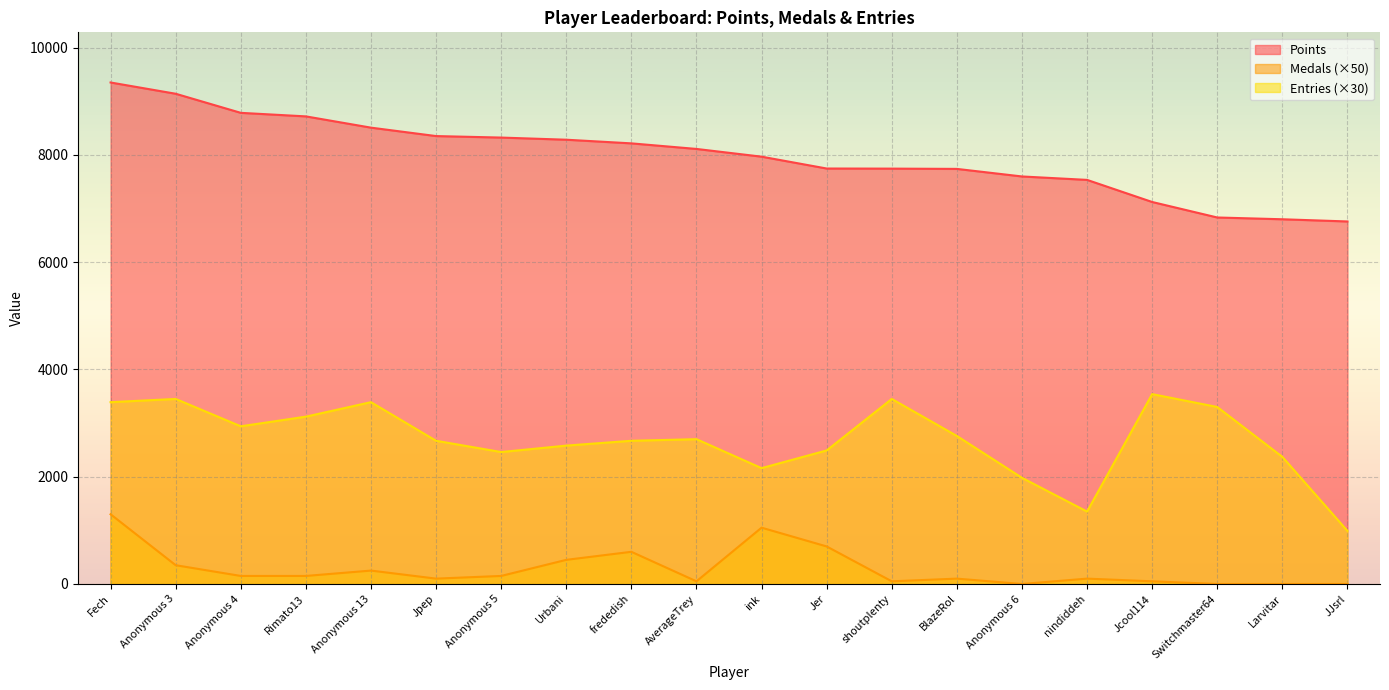

Reading left to right, what are all the values shown in this chart?

Points: Fech=9350	Anonymous 3=9140	Anonymous 4=8784	Rimato13=8718	Anonymous 13=8508	Jpep=8351	Anonymous 5=8323	Urbani=8283	frededish=8215	AverageTrey=8111	ink=7967	Jer=7746	shoutplenty=7744	BlazeRol=7739	Anonymous 6=7598	nindiddeh=7534	Jcool114=7122	Switchmaster64=6833	Larvitar=6800	JJsrl=6759
Medals: Fech=1300	Anonymous 3=350	Anonymous 4=150	Rimato13=150	Anonymous 13=250	Jpep=100	Anonymous 5=150	Urbani=450	frededish=600	AverageTrey=50	ink=1050	Jer=700	shoutplenty=50	BlazeRol=100	Anonymous 6=0	nindiddeh=100	Jcool114=50	Switchmaster64=0	Larvitar=0	JJsrl=0
Entries: Fech=3390	Anonymous 3=3450	Anonymous 4=2940	Rimato13=3120	Anonymous 13=3390	Jpep=2670	Anonymous 5=2460	Urbani=2580	frededish=2670	AverageTrey=2700	ink=2160	Jer=2490	shoutplenty=3450	BlazeRol=2760	Anonymous 6=1980	nindiddeh=1350	Jcool114=3540	Switchmaster64=3300	Larvitar=2370	JJsrl=990